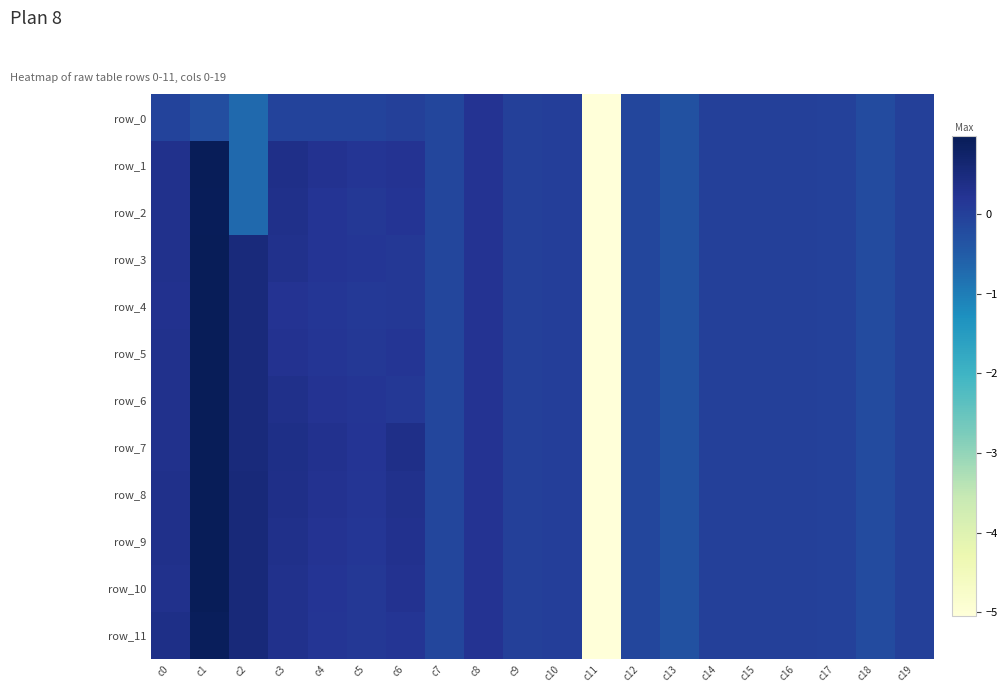

The value of row_8 at c4 is 0.2. True or false?

True